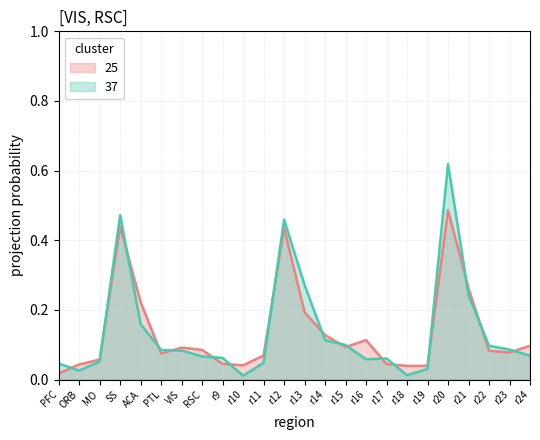

Is the value of 37 at PFC greater than the value of 25 at r13?

No